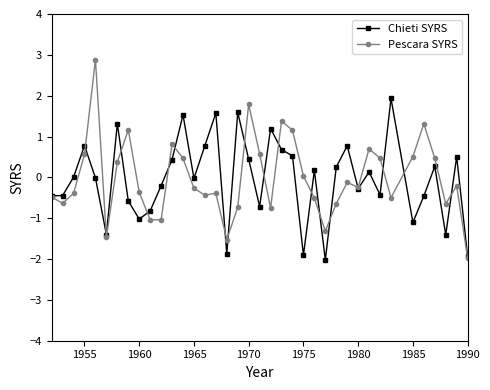

In Chieti SYRS, how many points are lower than both neighbors (excluding endpoints)?

11